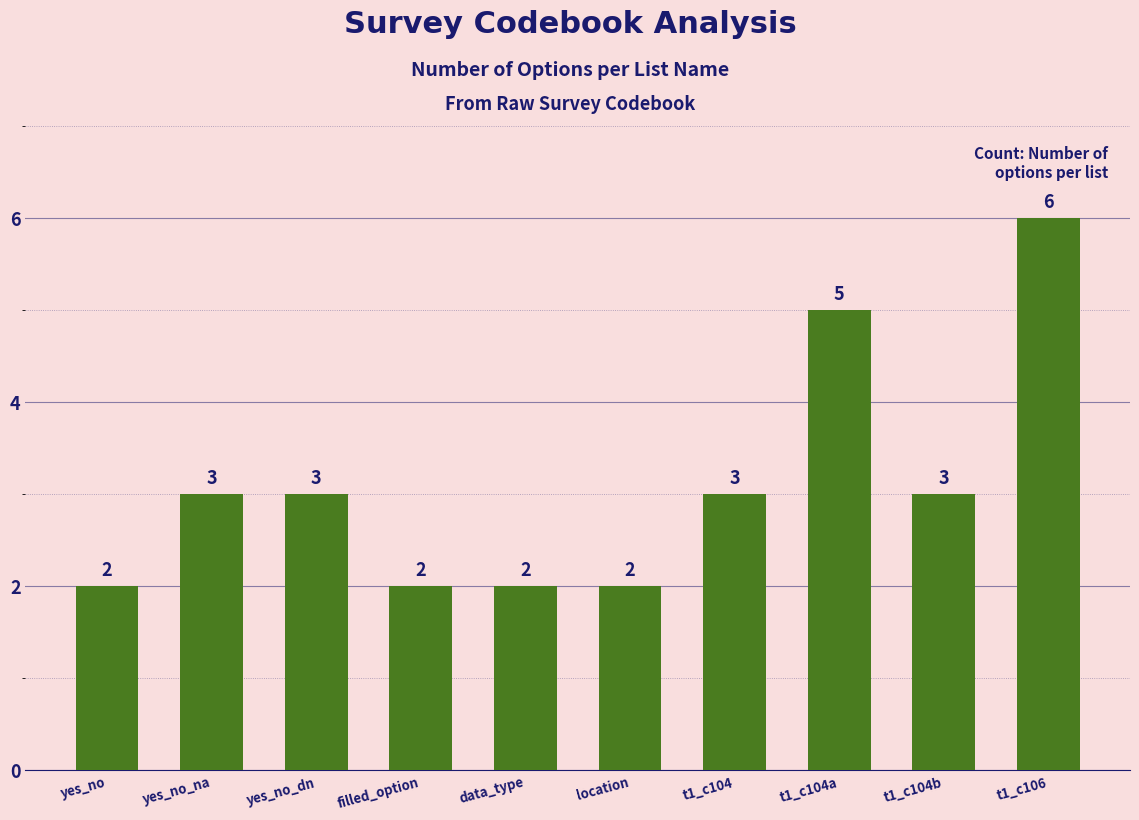

What is the ratio of the value at location to the value at t1_c106?

0.3